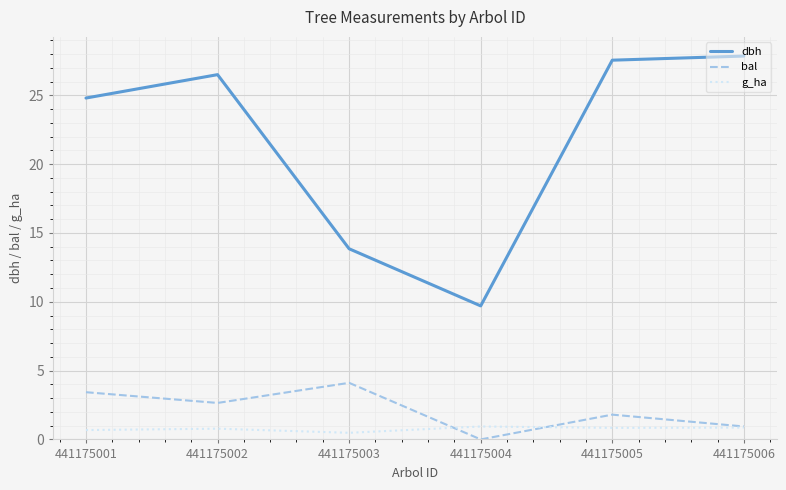

Is the value of g_ha at 441175001 greater than the value of bal at 441175002?

No